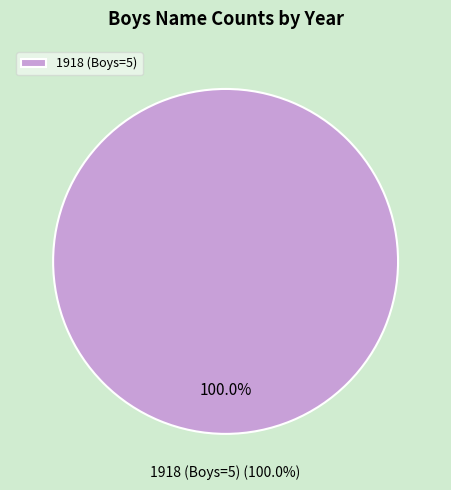

Is it true that 1951 is 11% of the pie?

False